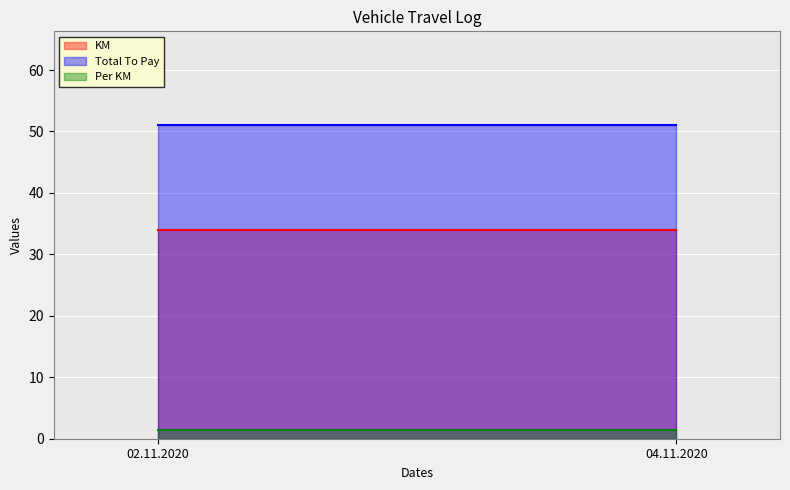

What is the label of the 2nd point from the right?

02.11.2020